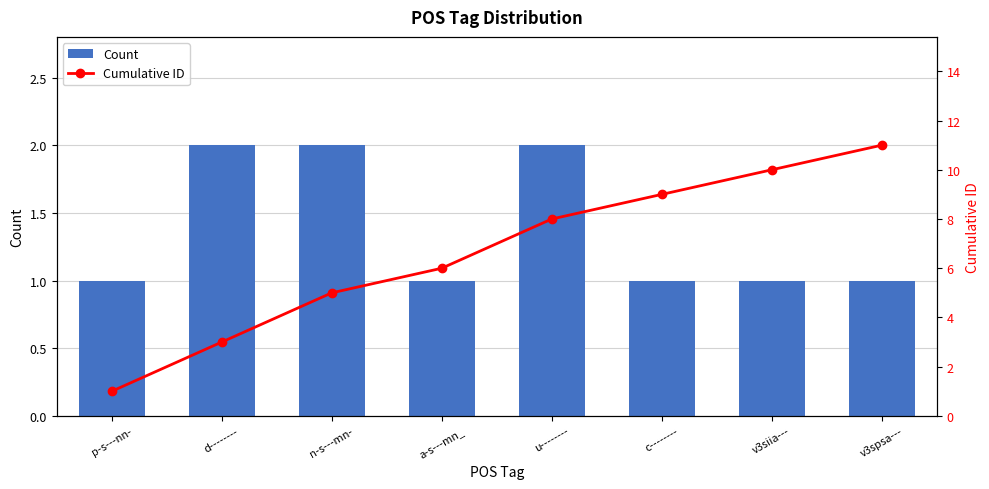

What are all the series names shown in the legend?

Count, Cumulative ID